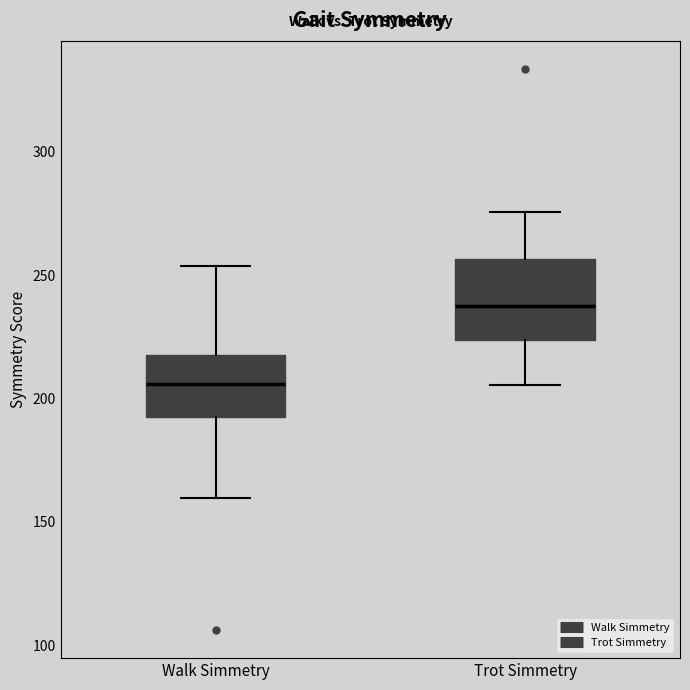

Which box has the highest median line?

Trot Simmetry